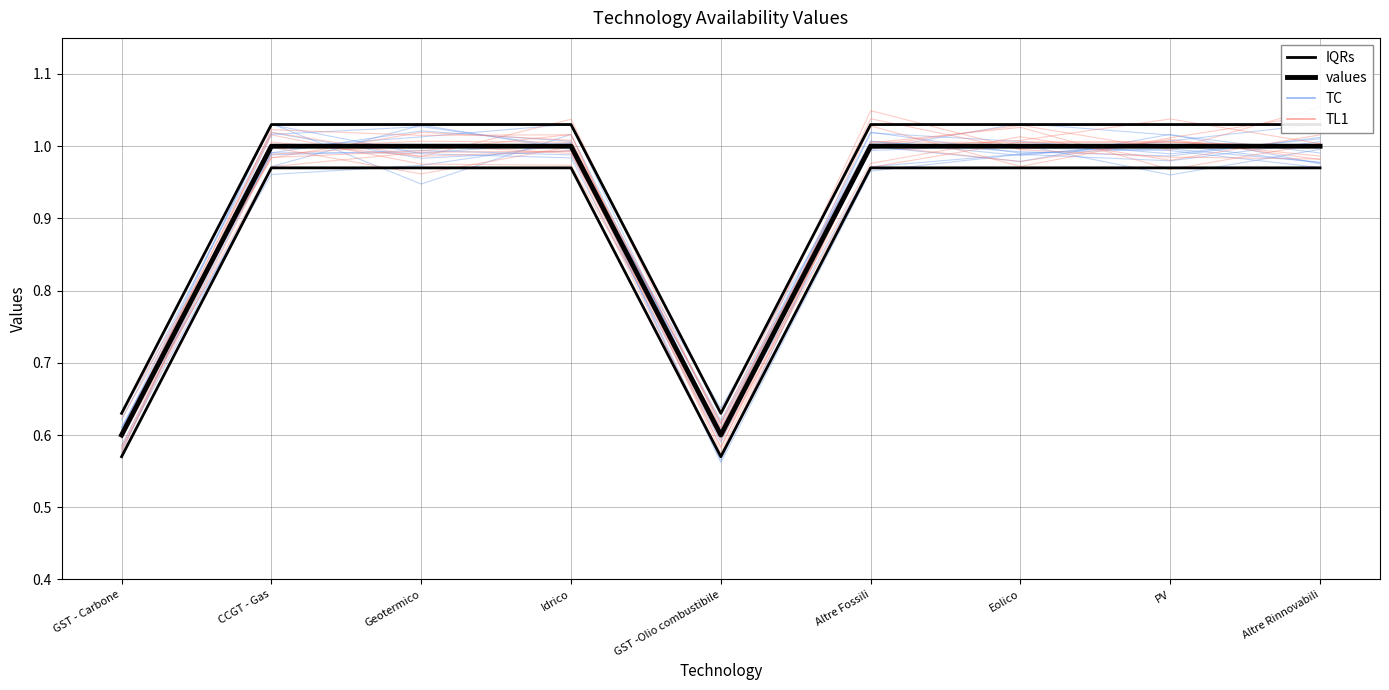

True or false: values has more than 2 interior local peaks.

False